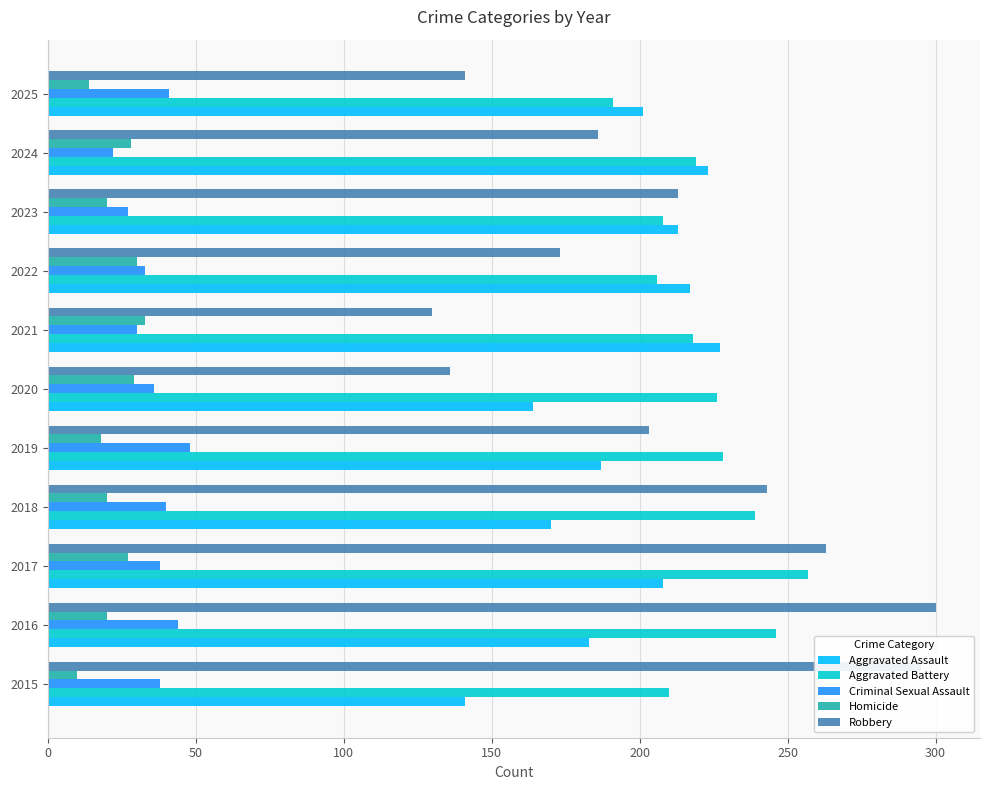

What is the minimum value shown in the chart?

10